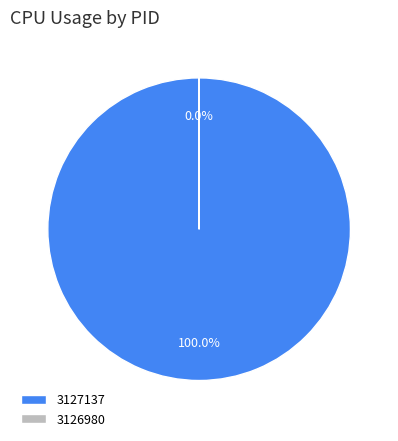

What is the largest slice in the pie chart?

3127137